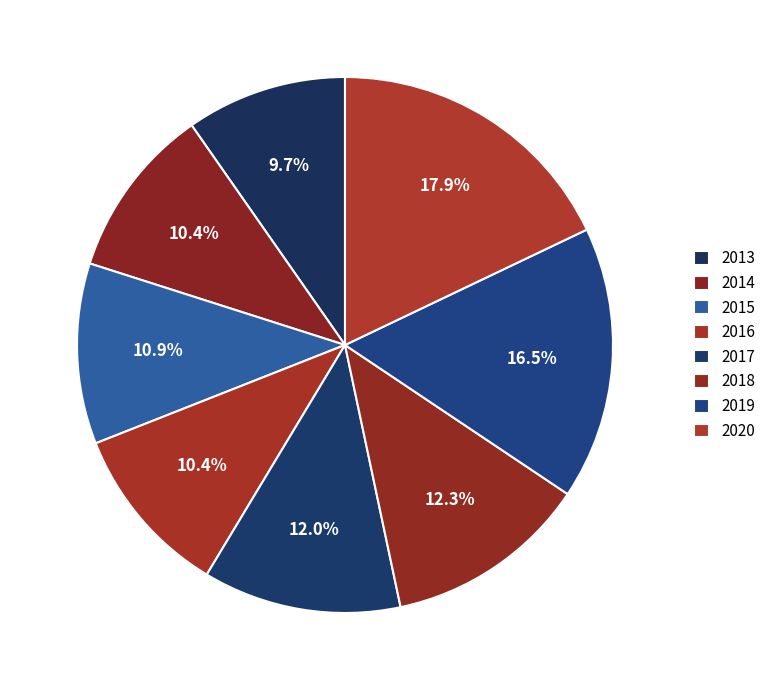

To the nearest percent, what is the difference between the 2020 and 2016 slice percentages?

8%